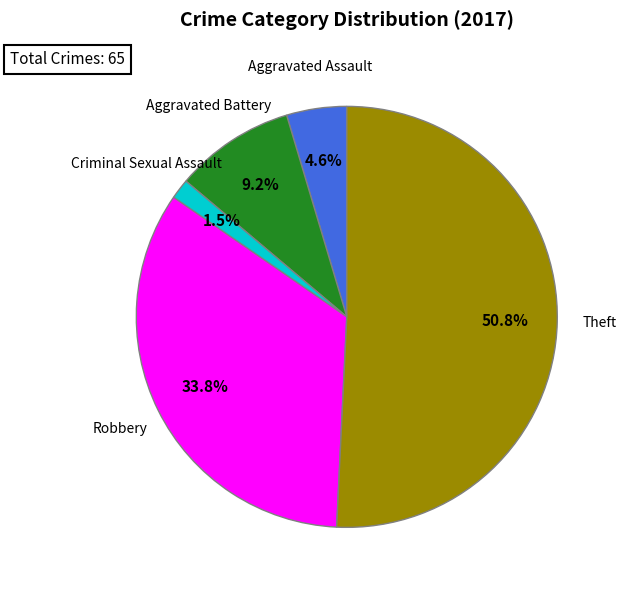

Is there a majority slice in this chart?

Yes